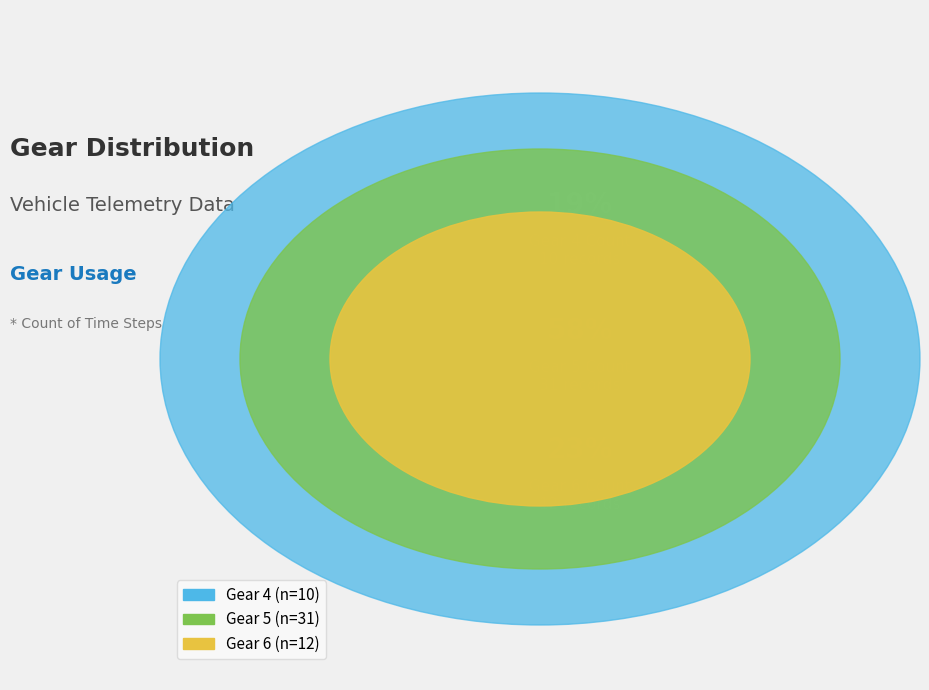

Is there a majority slice in this chart?

No